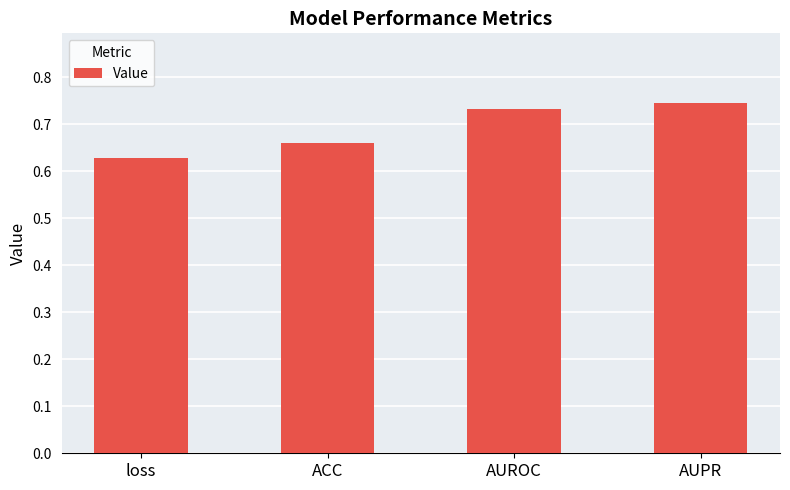

How many values are between 0 and 1?

4